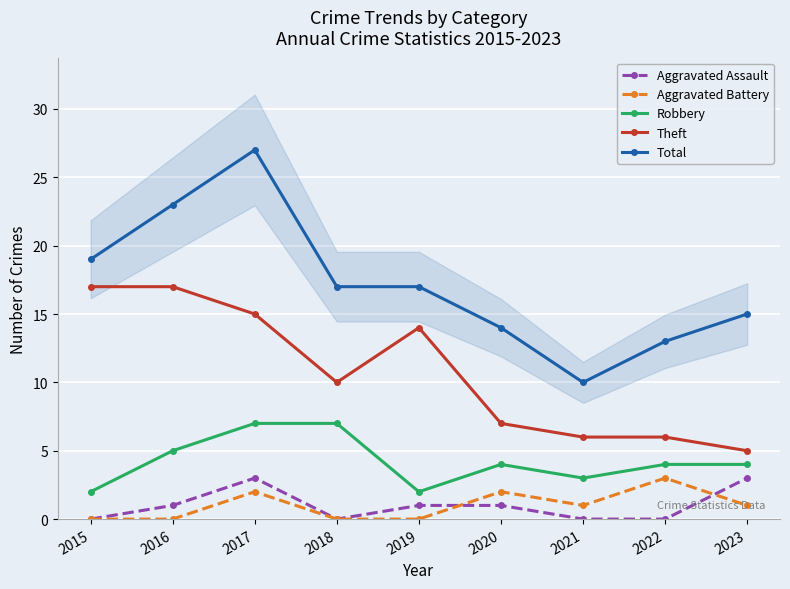

How many values in the Robbery series exceed 4?

3